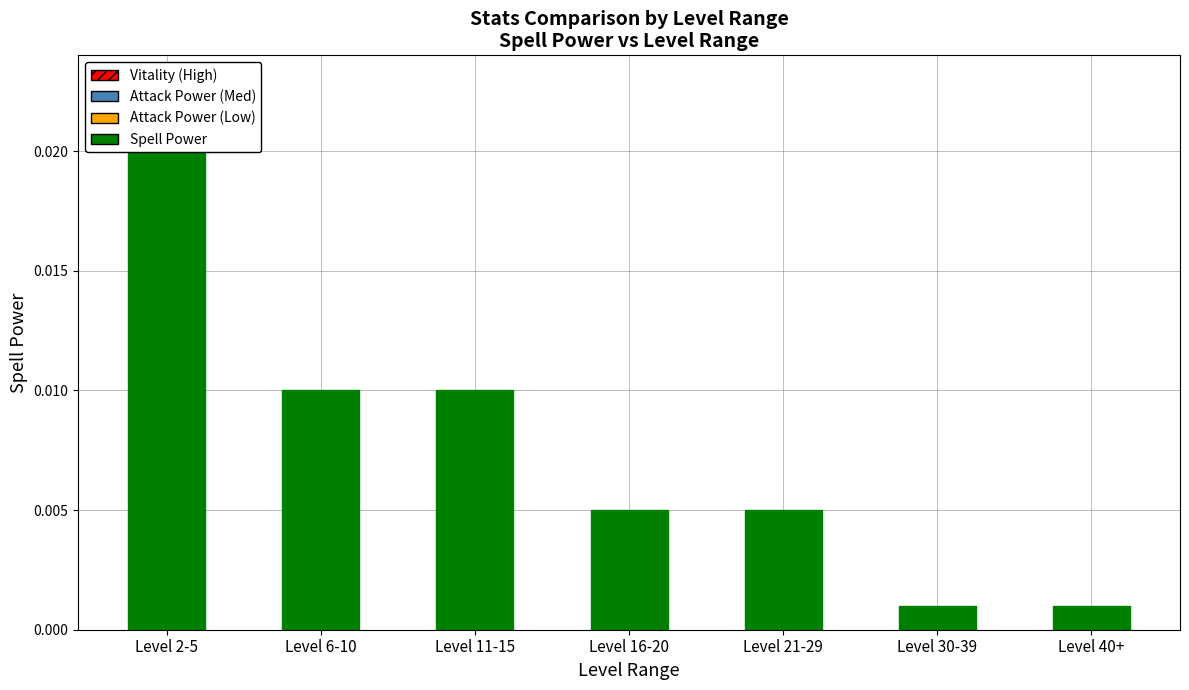

How many bars are there in total?

7